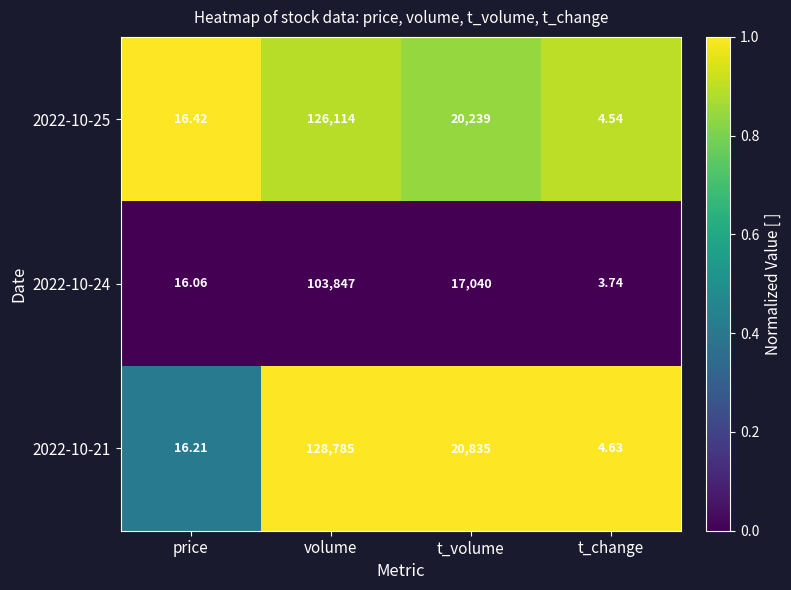

List the labels in order of 2022-10-25 value, largest first.

volume, t_volume, price, t_change